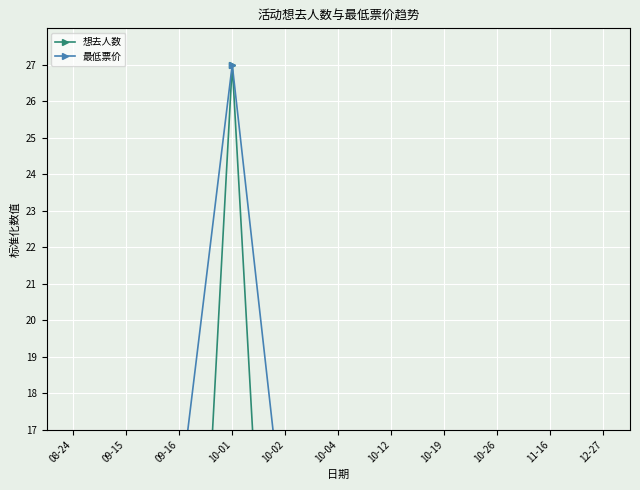

Where is the first local minimum for 最低票价?

10-02